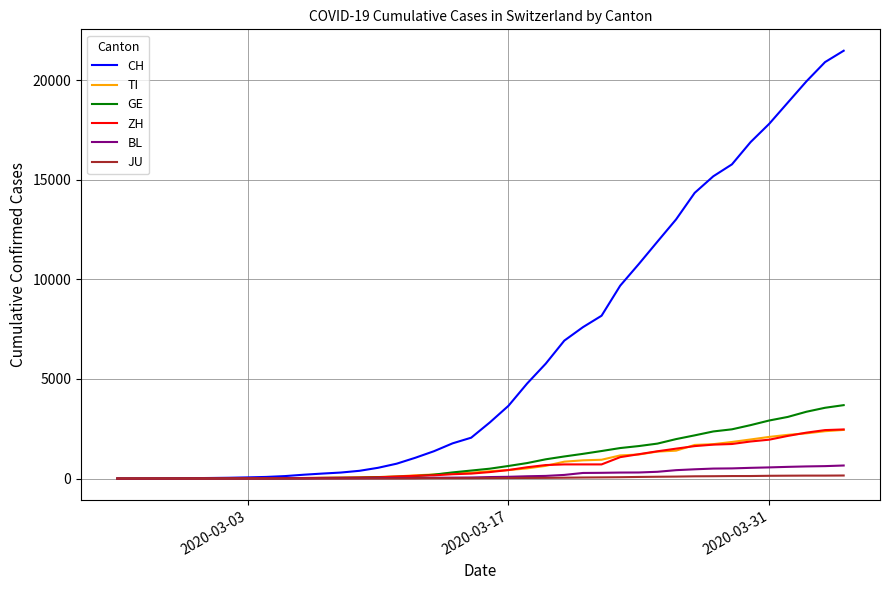

What is the highest value of the CH series?

21469